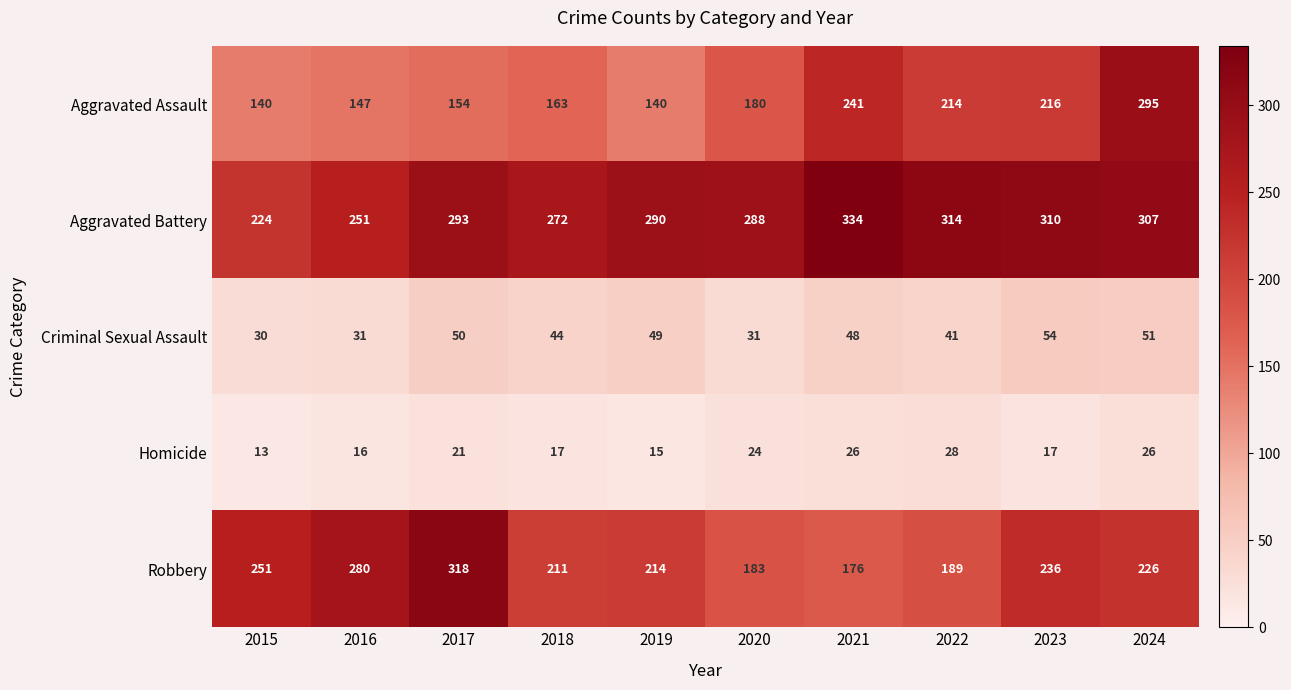

Rank the series by their maximum value, from lowest to highest.

Homicide, Criminal Sexual Assault, Aggravated Assault, Robbery, Aggravated Battery